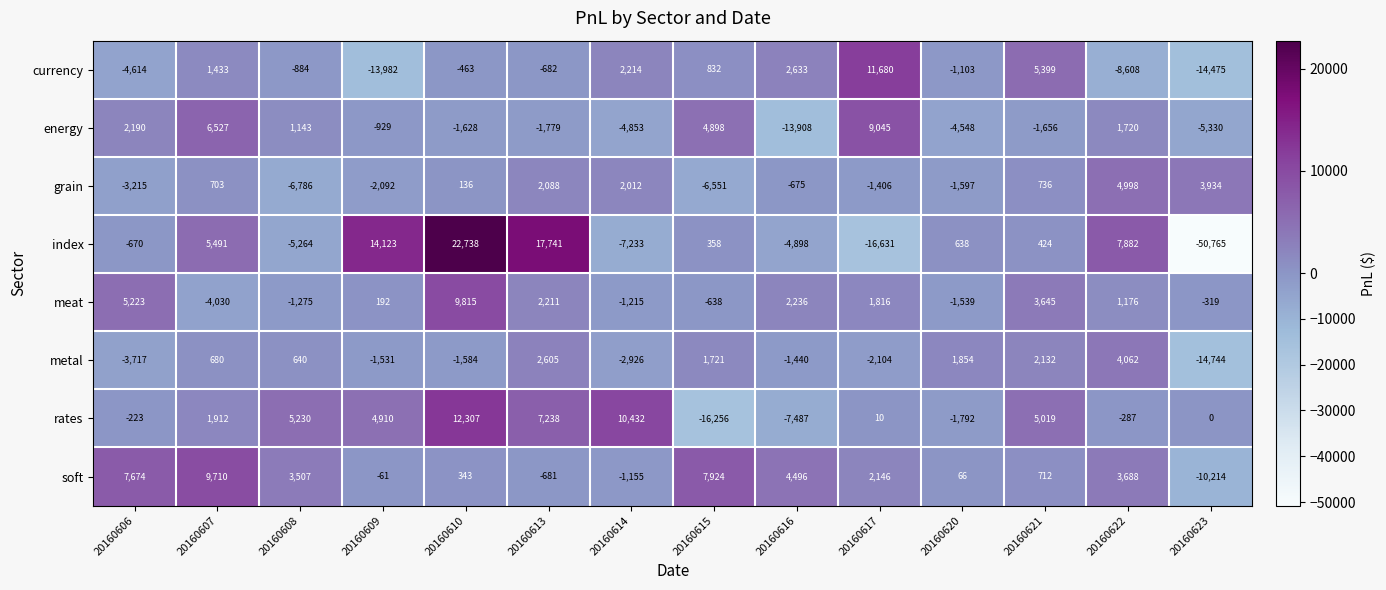

The value of grain at 20160610 is 136. True or false?

True